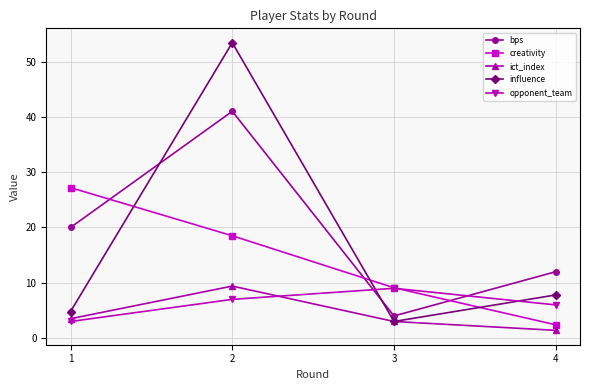

What is the sum of the ict_index values at 3 and 2?

12.4